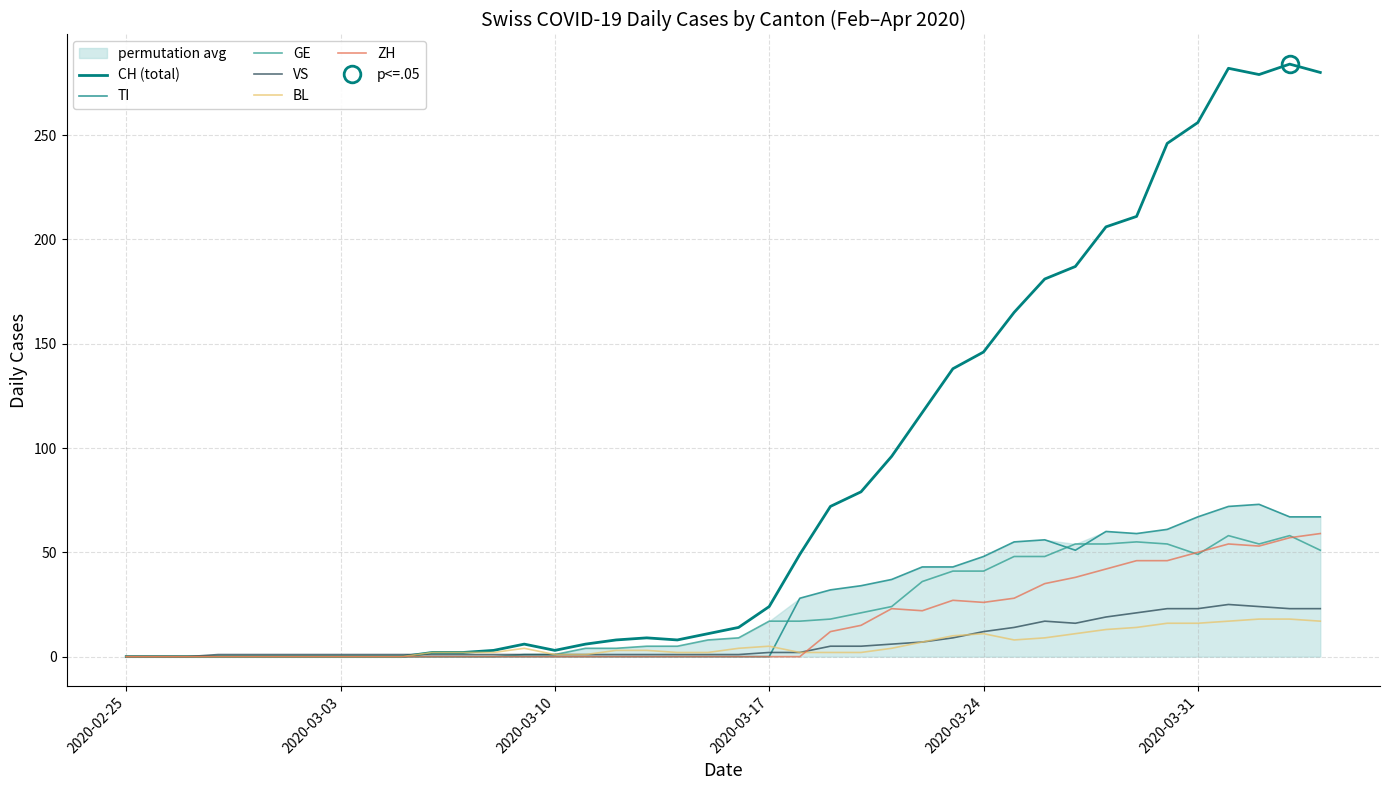

Reading right to left, list all the values displayed in this chart.

CH (total): 280	284	279	282	256	246	211	206	187	181	165	146	138	117	96	79	72	49	24	14	11	8	9	8	6	3	6	3	2	2	0	0	0	0	0	0	0	0	0	0
TI: 67	67	73	72	67	61	59	60	51	56	55	48	43	43	37	34	32	28	0	0	0	0	0	0	0	0	0	0	0	0	0	0	0	0	0	0	0	0	0	0
GE: 51	58	54	58	49	54	55	54	54	48	48	41	41	36	24	21	18	17	17	9	8	5	5	4	4	1	1	0	0	0	0	0	0	0	0	0	0	0	0	0
VS: 23	23	24	25	23	23	21	19	16	17	14	12	9	7	6	5	5	2	2	1	1	1	1	1	1	1	1	1	1	1	1	1	1	1	1	1	1	0	0	0
BL: 17	18	18	17	16	16	14	13	11	9	8	11	10	7	4	2	2	2	5	4	2	2	3	3	1	1	4	2	2	2	0	0	0	0	0	0	0	0	0	0
ZH: 59	57	53	54	50	46	46	42	38	35	28	26	27	22	23	15	12	0	0	0	0	0	0	0	0	0	0	0	0	0	0	0	0	0	0	0	0	0	0	0